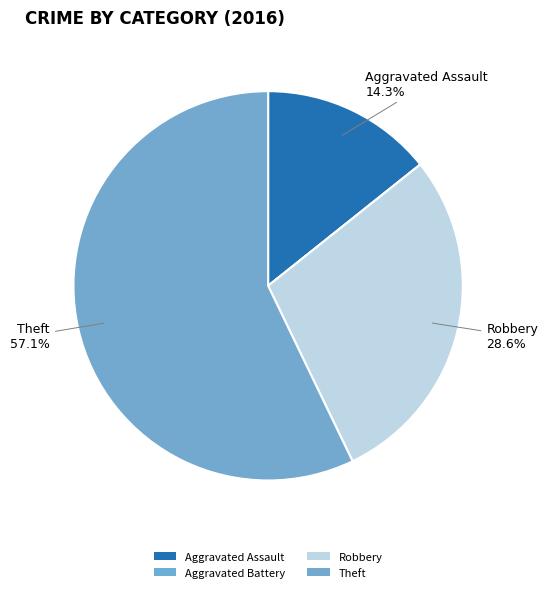

To the nearest percent, what portion does Robbery represent?

29%